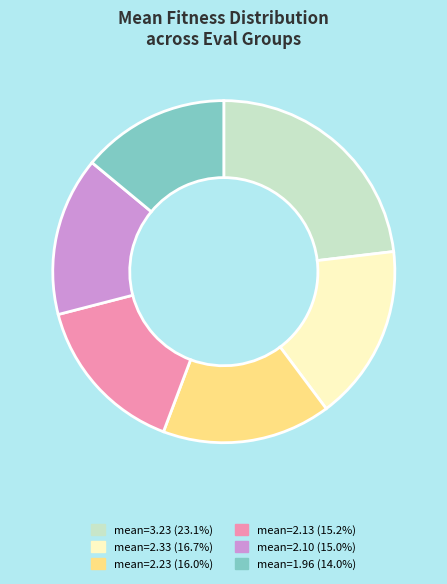

Is the sum of mean=2.33 (16.7%) and mean=2.23 (16.0%) greater than half?

No